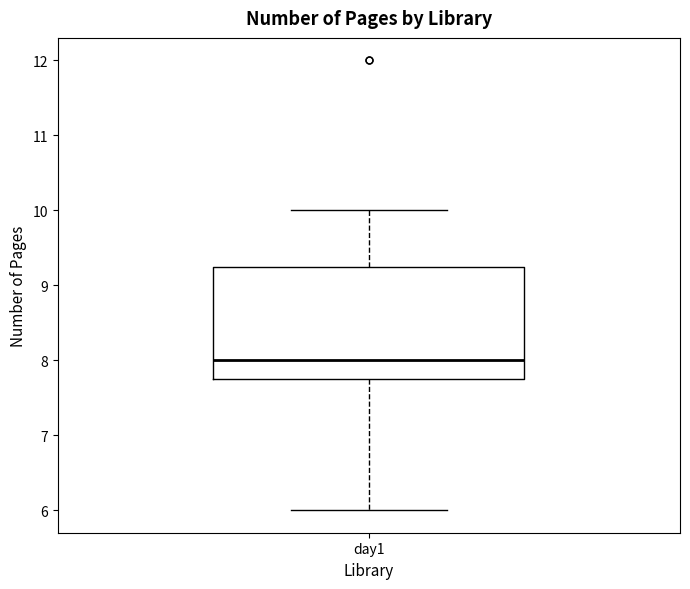

Read this box plot against the y-axis: the position of the median line, the range covered by the box, and the ends of both whiskers. The values are not printed on the chart, so give them approximately, as read against the axis.

median 8.0, box 7.8 to 9.3, whiskers 6.0 to 10.0